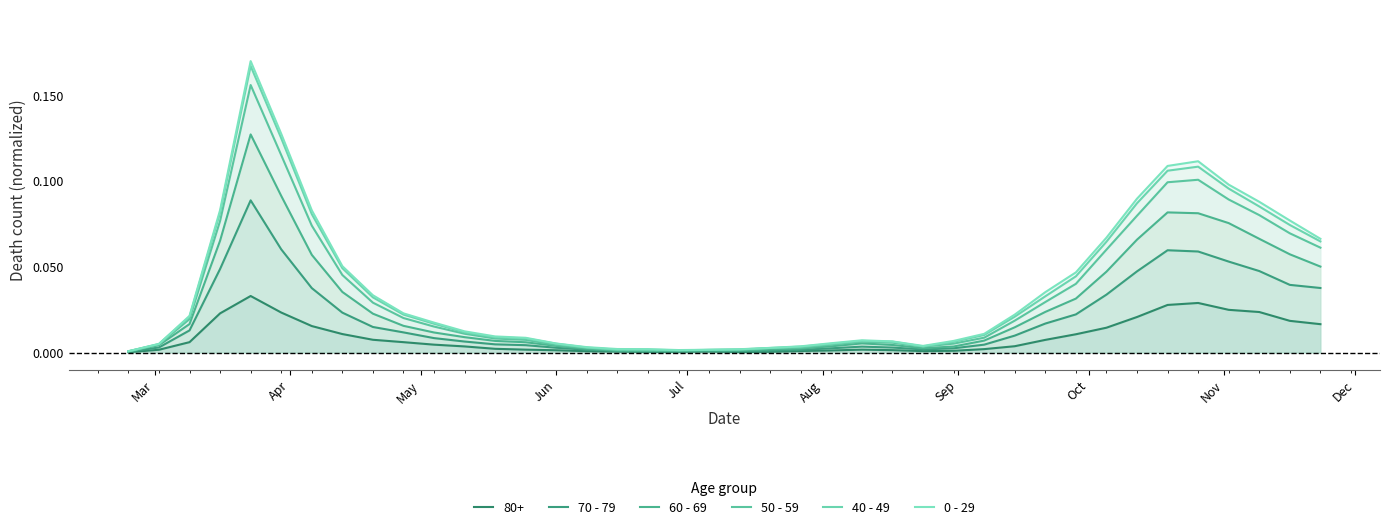

True or false: 70 - 79 and 40 - 49 cross at least once.

False